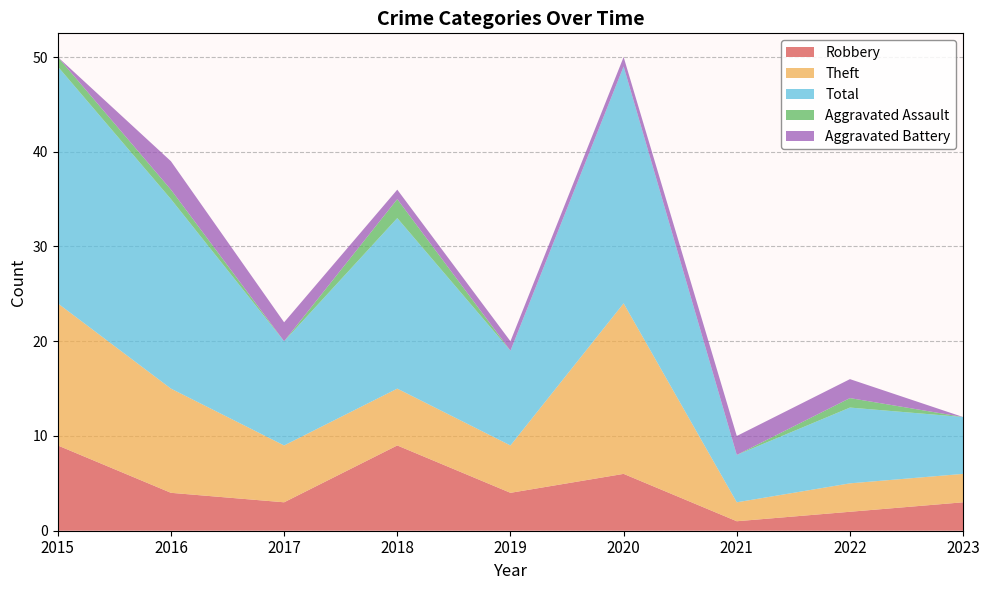

Reading right to left, what are all the values shown in this chart?

Robbery: 2023=3	2022=2	2021=1	2020=6	2019=4	2018=9	2017=3	2016=4	2015=9
Theft: 2023=3	2022=3	2021=2	2020=18	2019=5	2018=6	2017=6	2016=11	2015=15
Total: 2023=6	2022=8	2021=5	2020=25	2019=10	2018=18	2017=11	2016=20	2015=25
Aggravated Assault: 2023=0	2022=1	2021=0	2020=0	2019=0	2018=2	2017=0	2016=1	2015=1
Aggravated Battery: 2023=0	2022=2	2021=2	2020=1	2019=1	2018=1	2017=2	2016=3	2015=0